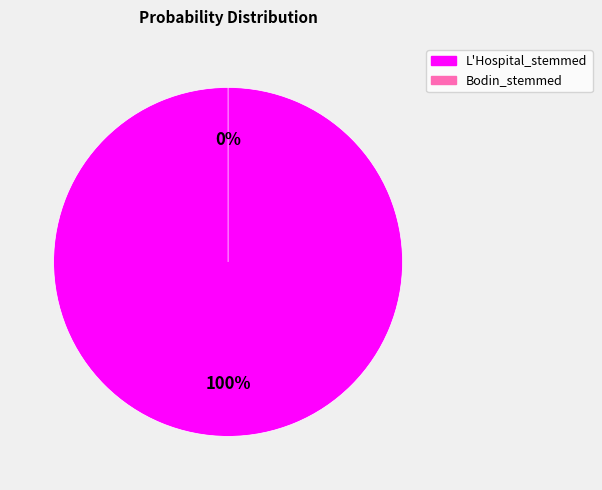

Which category has the smallest portion of the pie?

Bodin_stemmed